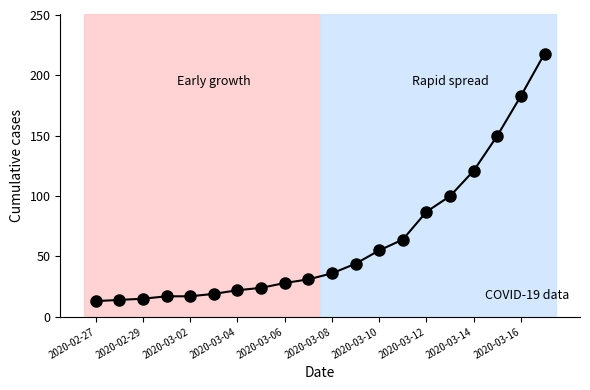

What is the sum of all values?

1258